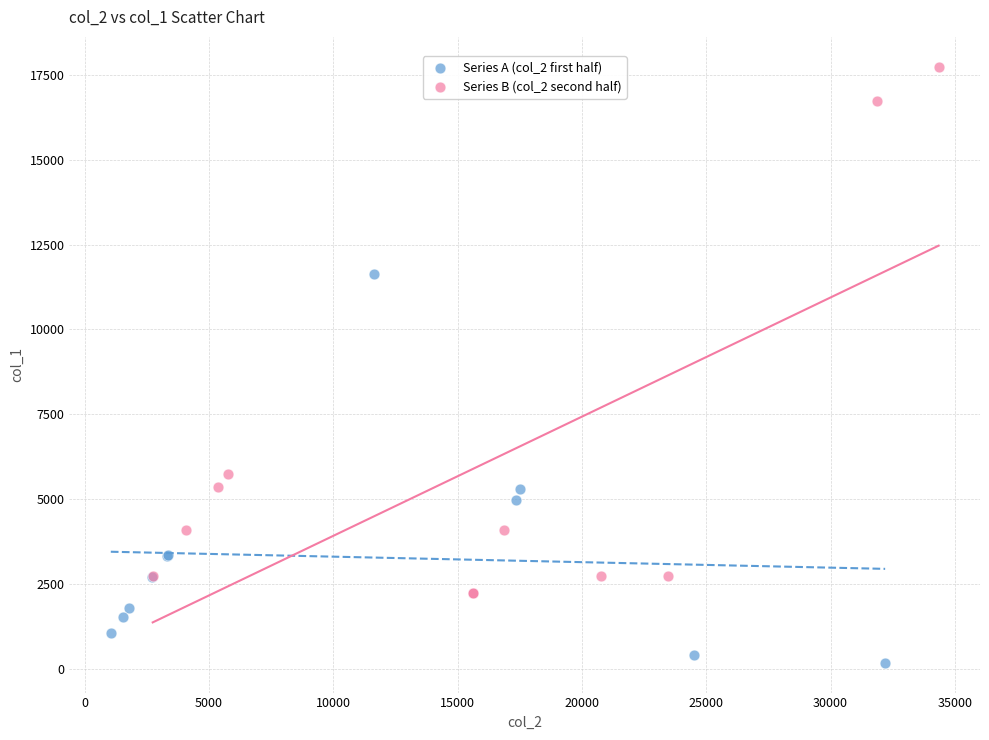

Which series has the widest spread of Y values?

Series B (col_2 second half)